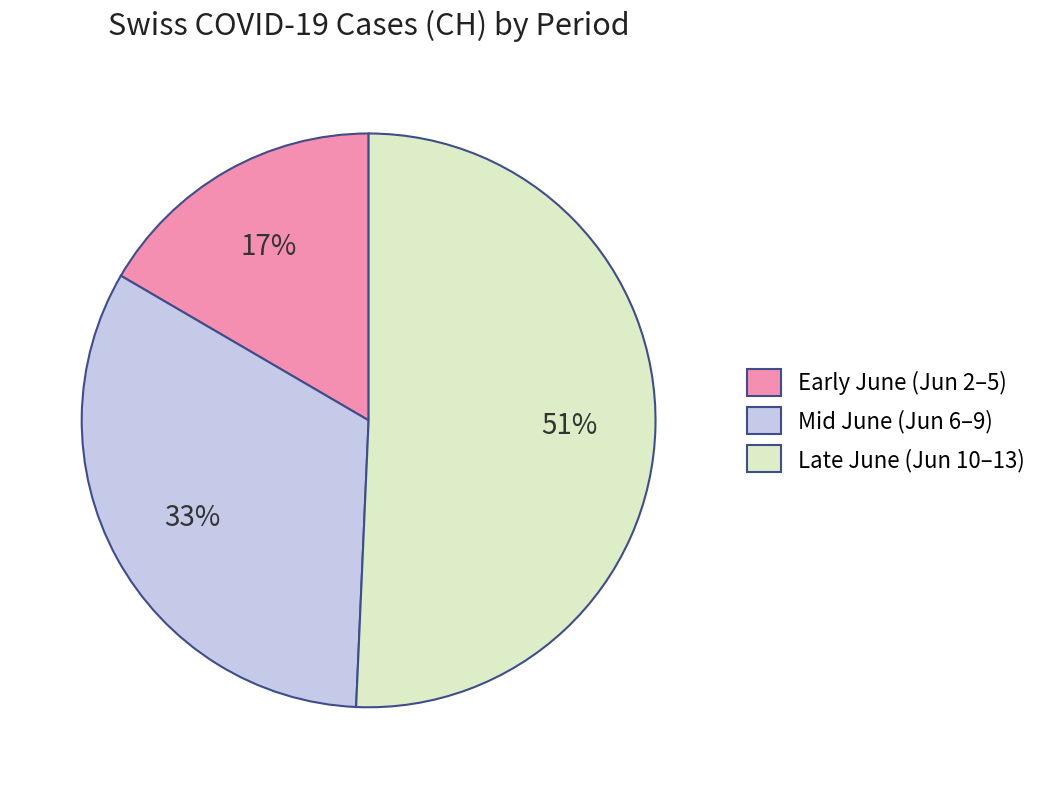

To the nearest percent, what is the difference between the largest and smallest slice percentages?

34%